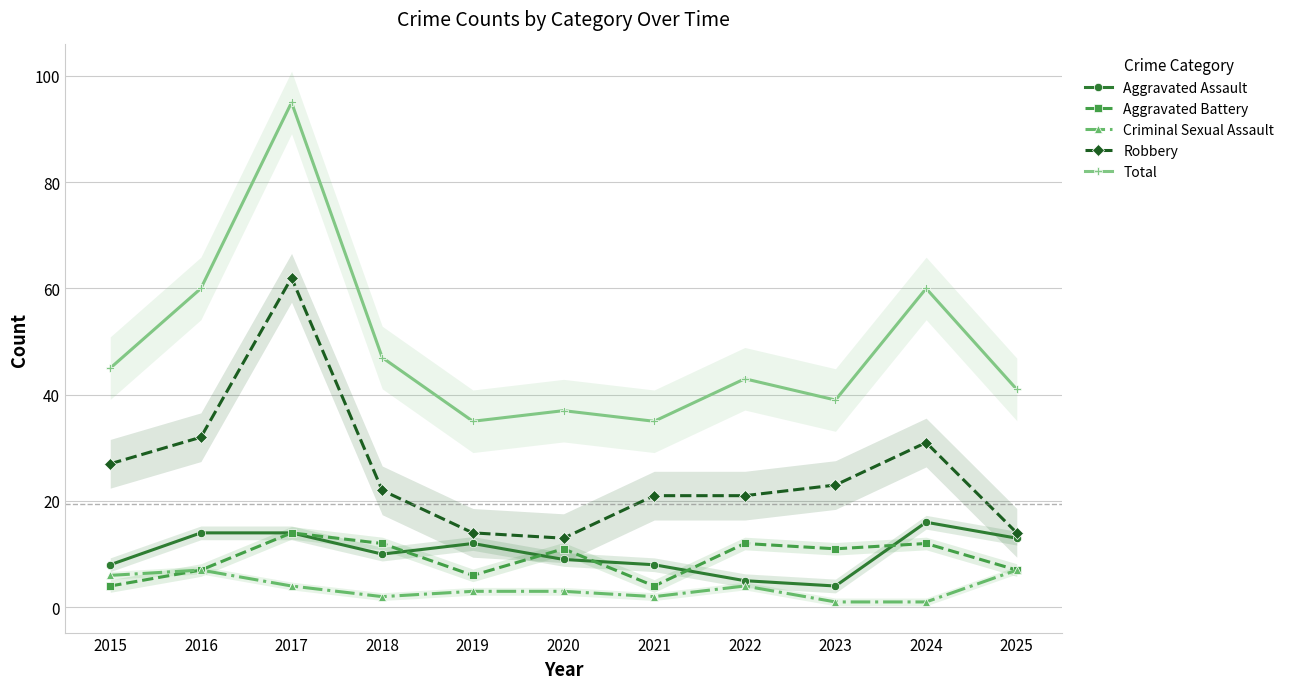

Where is the first local minimum for Total?

2019